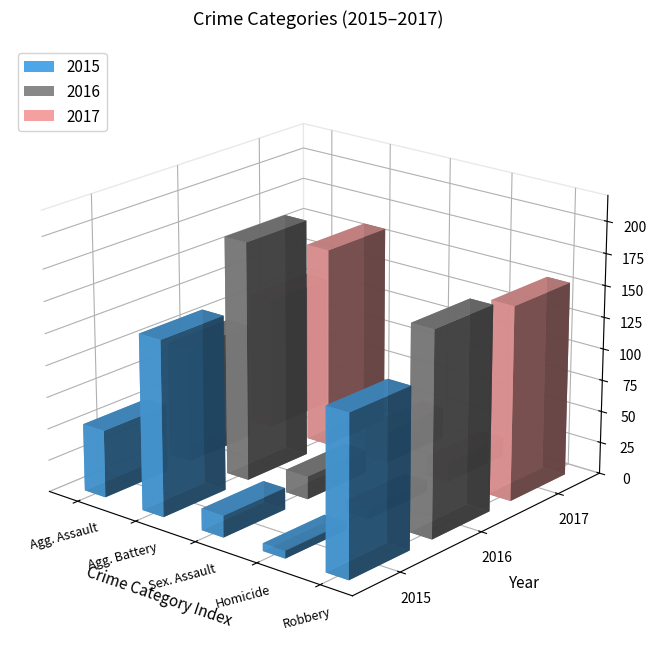

At which category does the chart reach its peak across all series?

Aggravated Battery